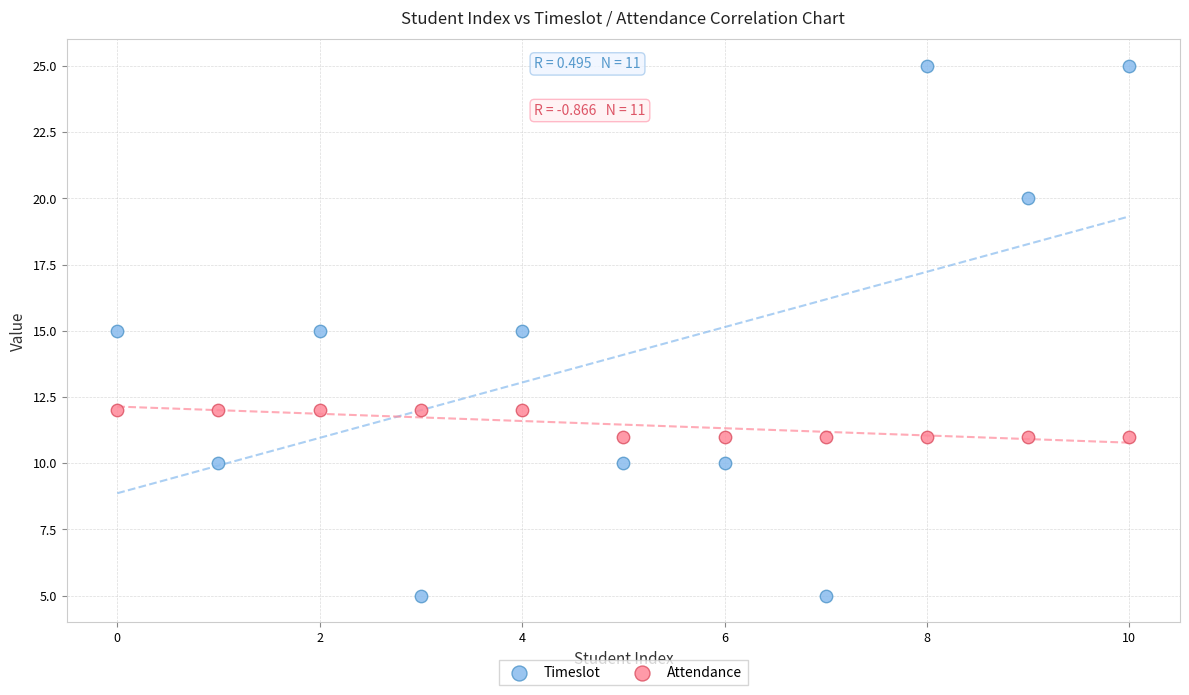

Which series reaches the maximum Y coordinate?

Timeslot